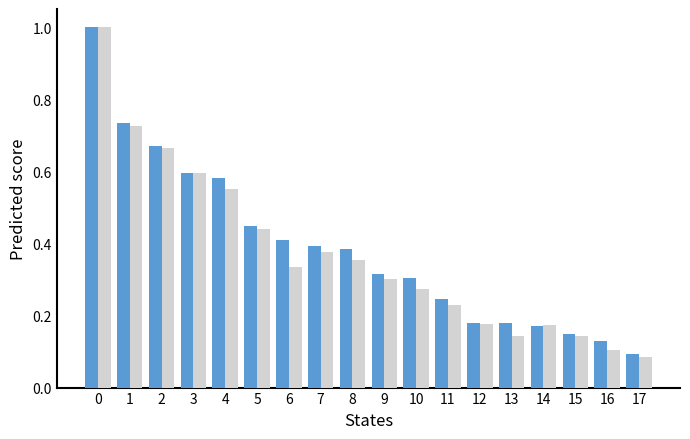

What is the total value across all series at 3?

1.2